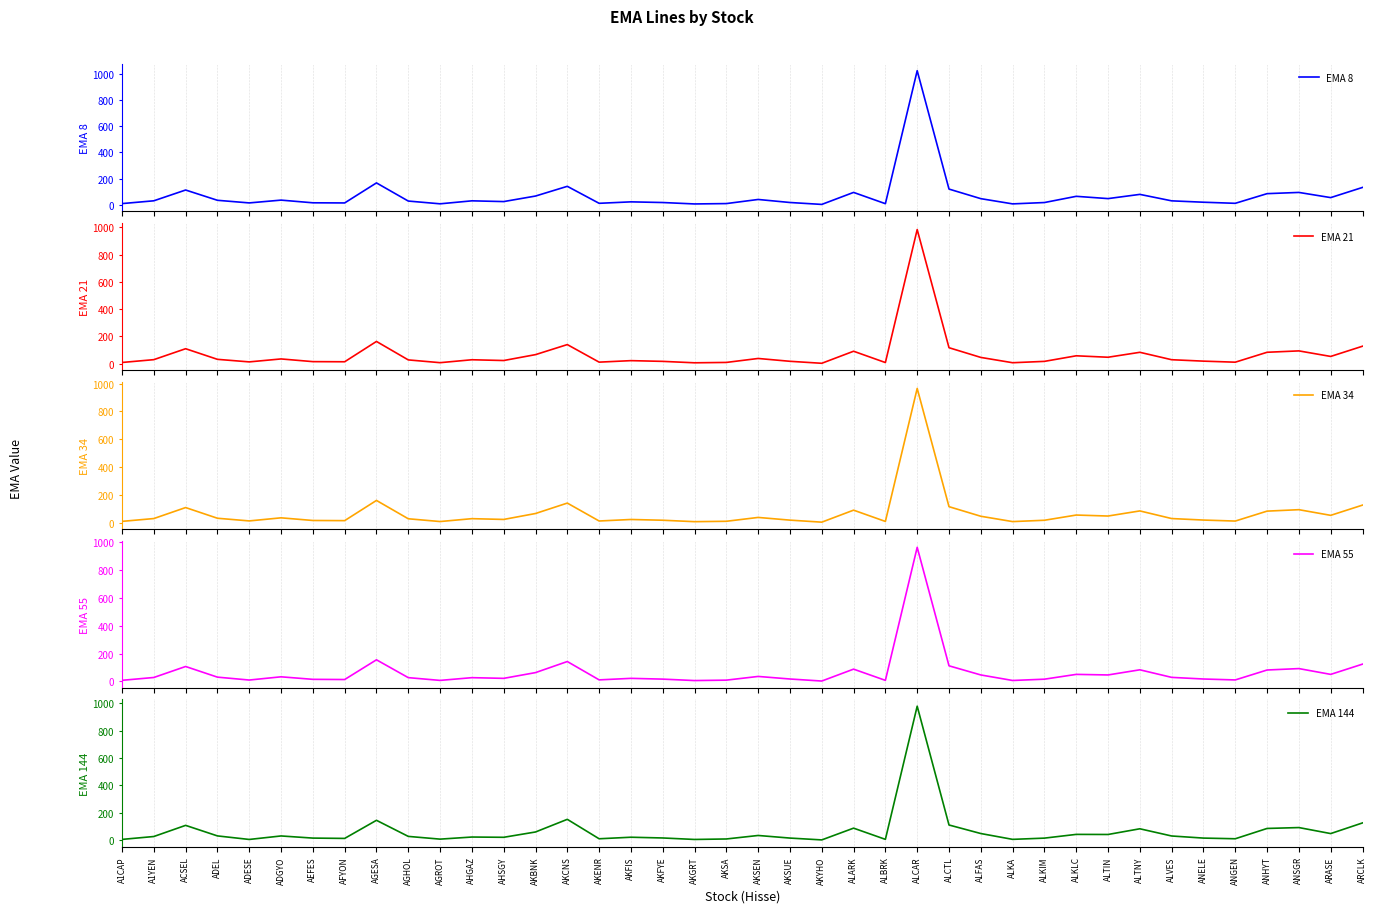

What is the minimum value for EMA 21?

3.4